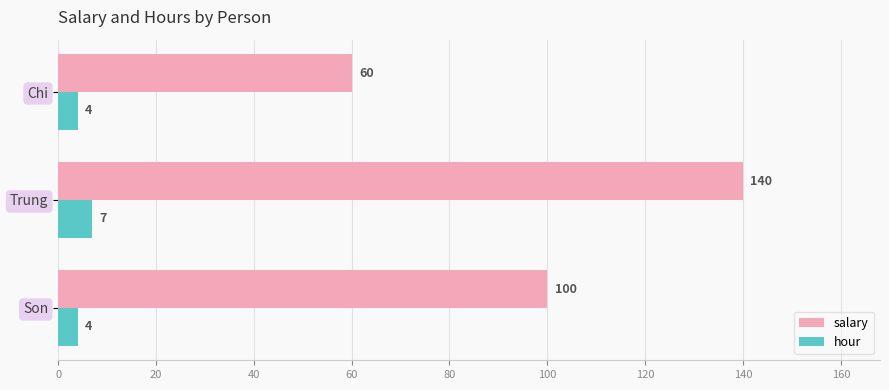

What is the sum of the hour values at Chi and Son?

8